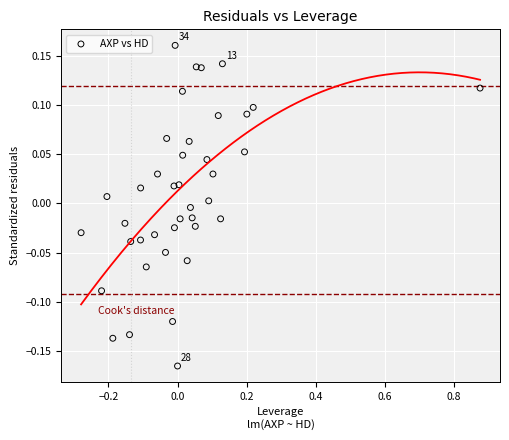

What is the range of X values (max minus min)?

1.2